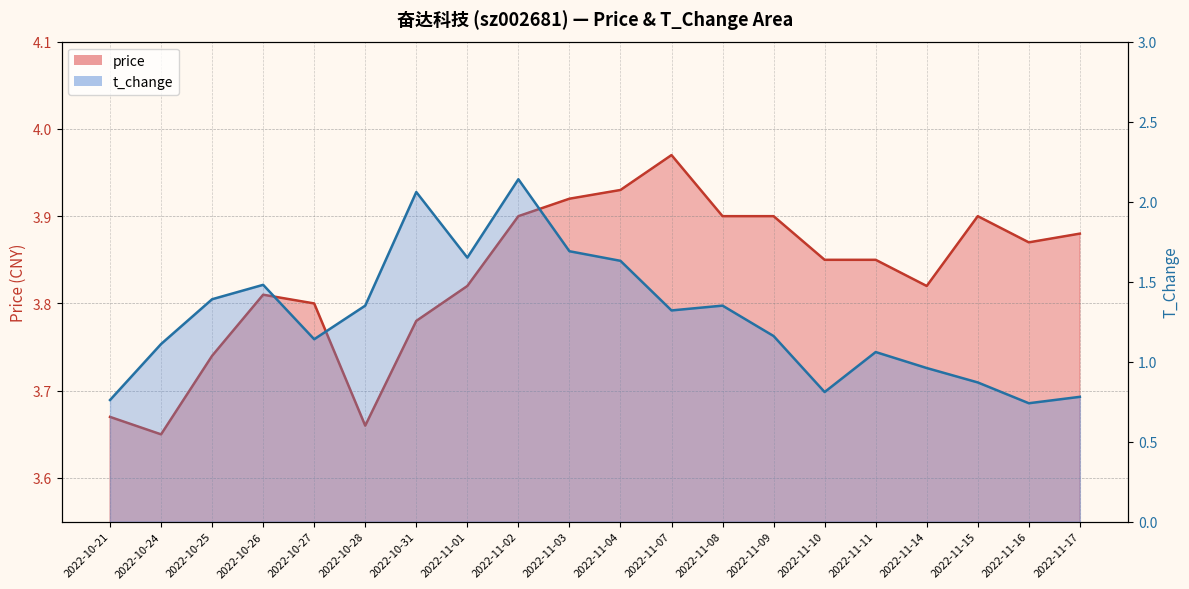

Rank the categories by price value from highest to lowest.

2022-11-07, 2022-11-04, 2022-11-03, 2022-11-02, 2022-11-08, 2022-11-09, 2022-11-15, 2022-11-17, 2022-11-16, 2022-11-10, 2022-11-11, 2022-11-01, 2022-11-14, 2022-10-26, 2022-10-27, 2022-10-31, 2022-10-25, 2022-10-21, 2022-10-28, 2022-10-24